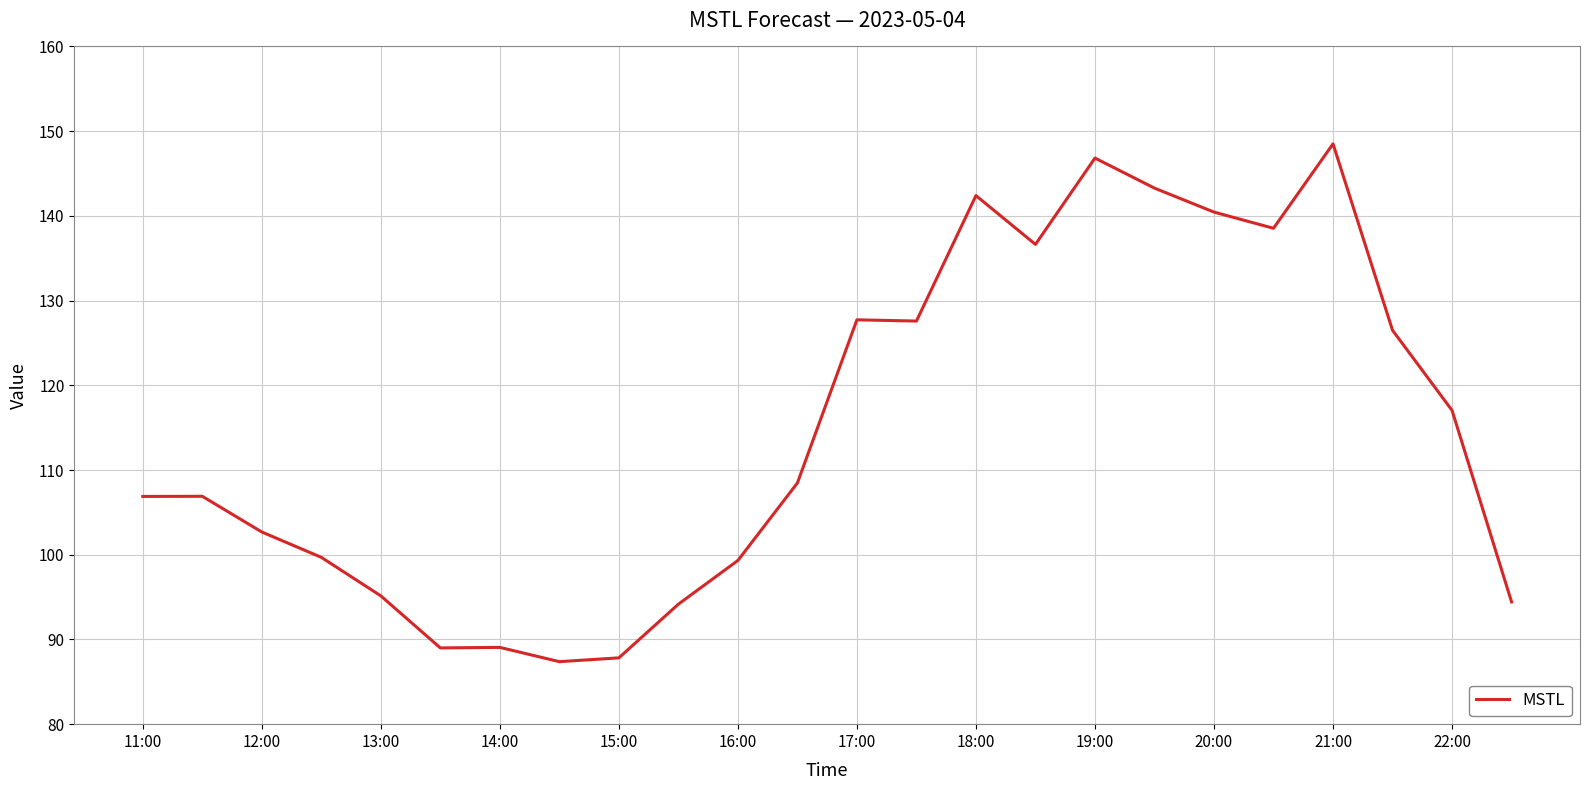

What is the difference between the maximum and minimum values?

61.1